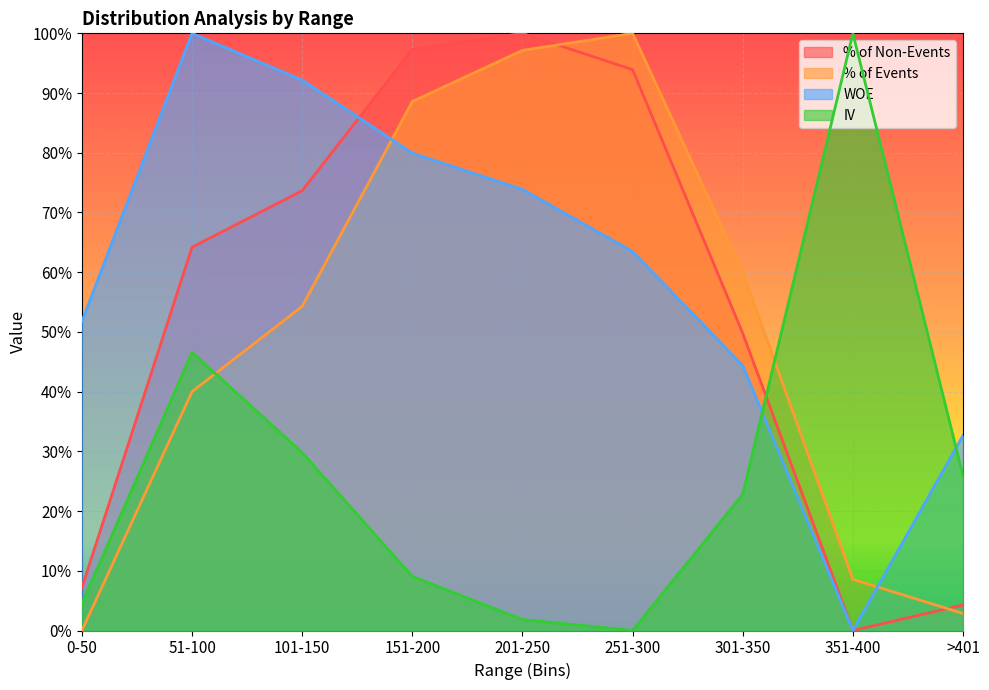

Is the value of % of Non-Events at 151-200 greater than the value of WOE at 0-50?

Yes